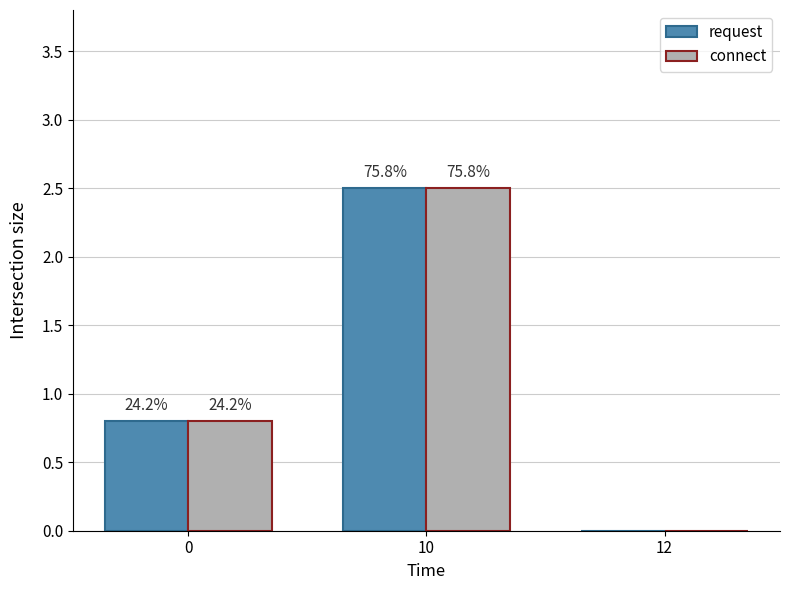

What is the difference between the maximum and second lowest values in the request series?

1.7